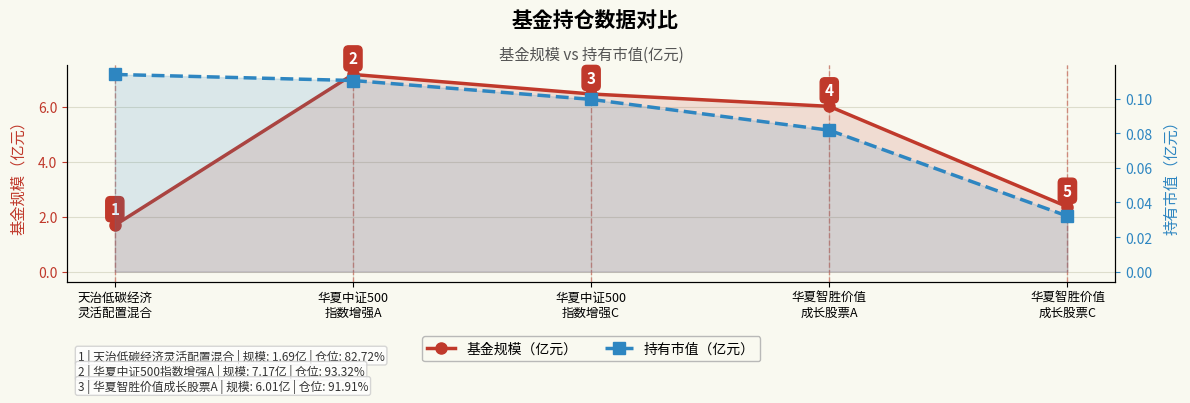

What is the value of the 基金规模（亿元） point at the 1st from the left?

1.7